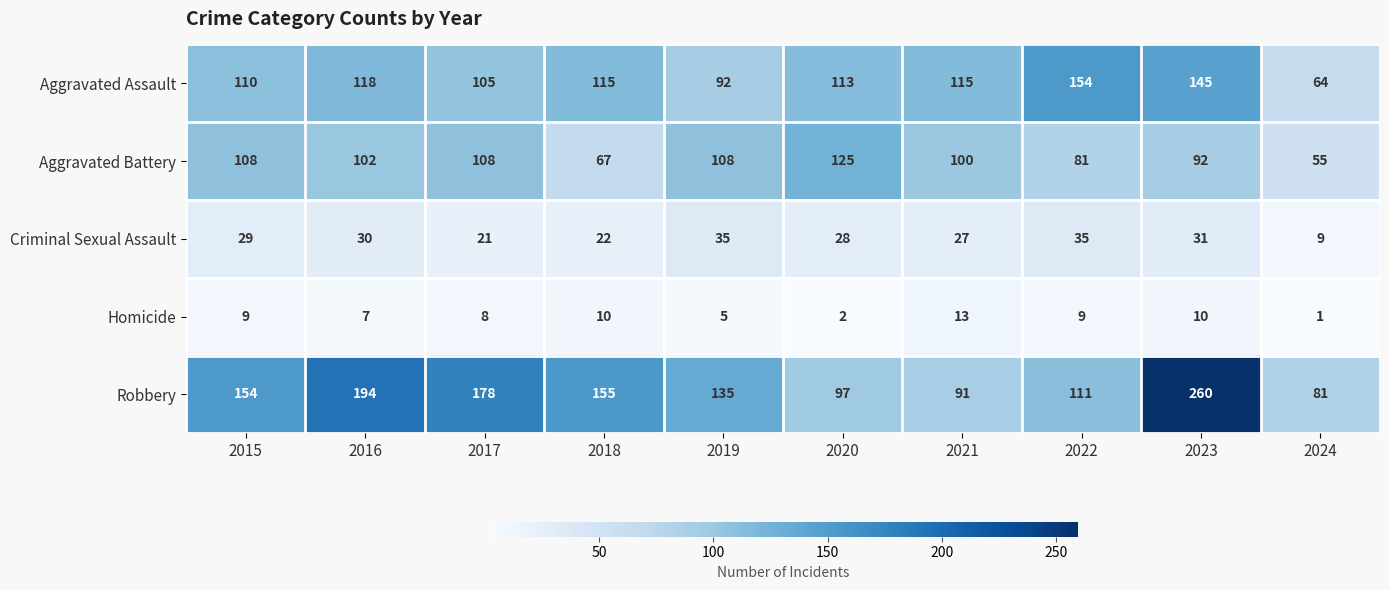

Rank the series by their maximum value, from lowest to highest.

Homicide, Criminal Sexual Assault, Aggravated Battery, Aggravated Assault, Robbery